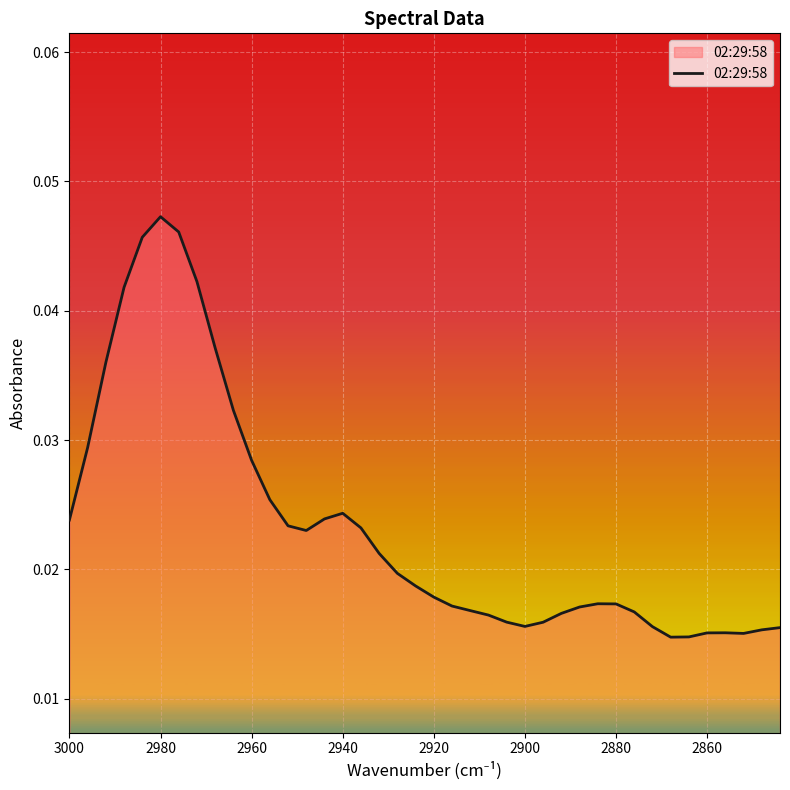

The value at 2900 is 0.0. True or false?

False